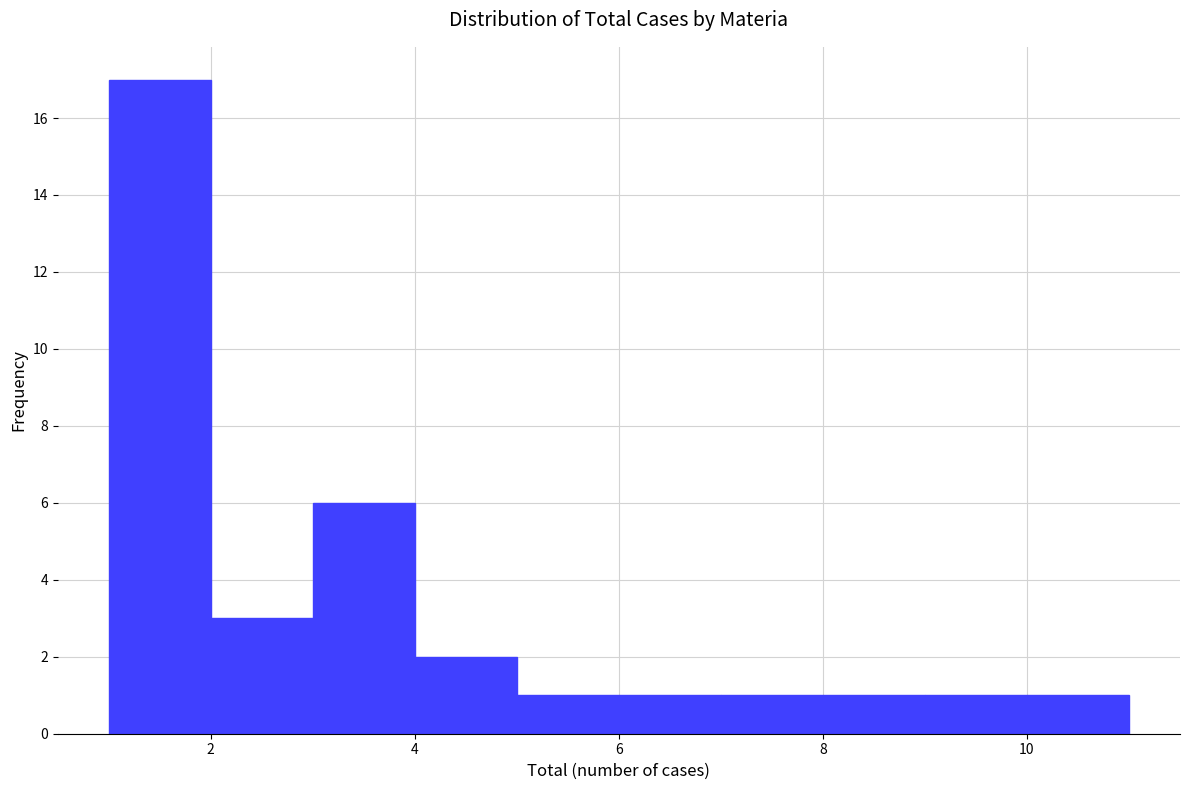

How tall is the bar that spans 6 to 7 on the x-axis? The values are not printed on the chart, so give them approximately, as read against the axis.

1